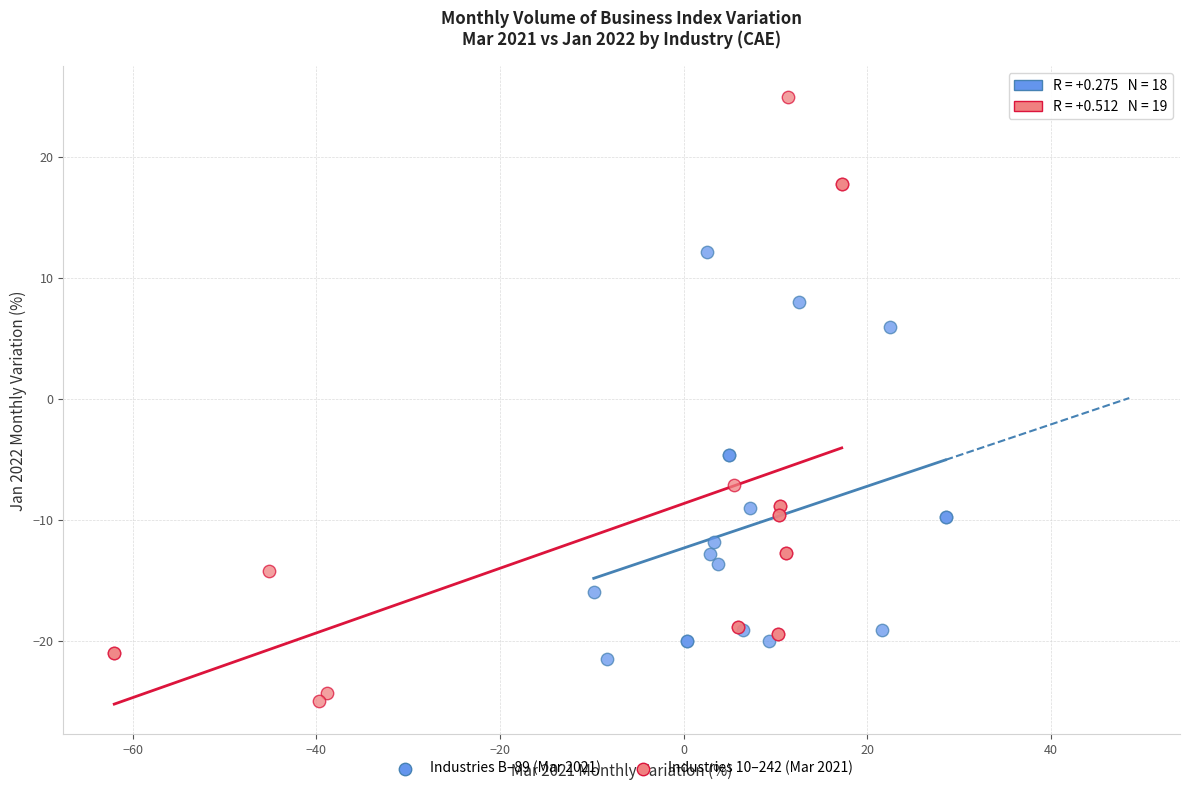

Which series has the largest Y range (max minus min)?

Industries 10–242 (Mar 2021)